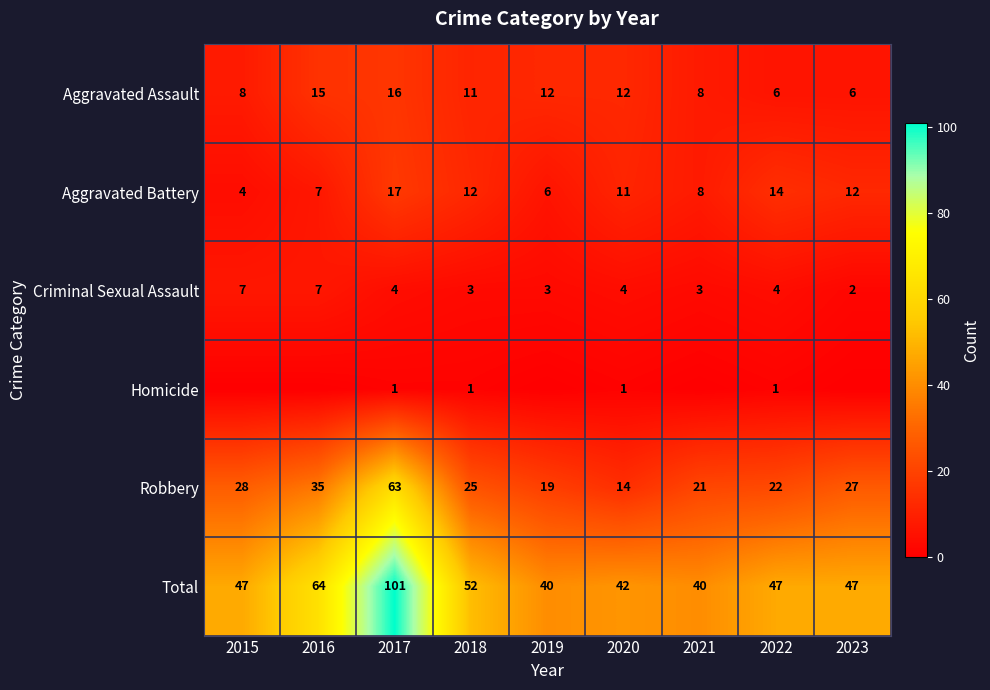

Rank the categories by Robbery value from highest to lowest.

2017, 2016, 2015, 2023, 2018, 2022, 2021, 2019, 2020